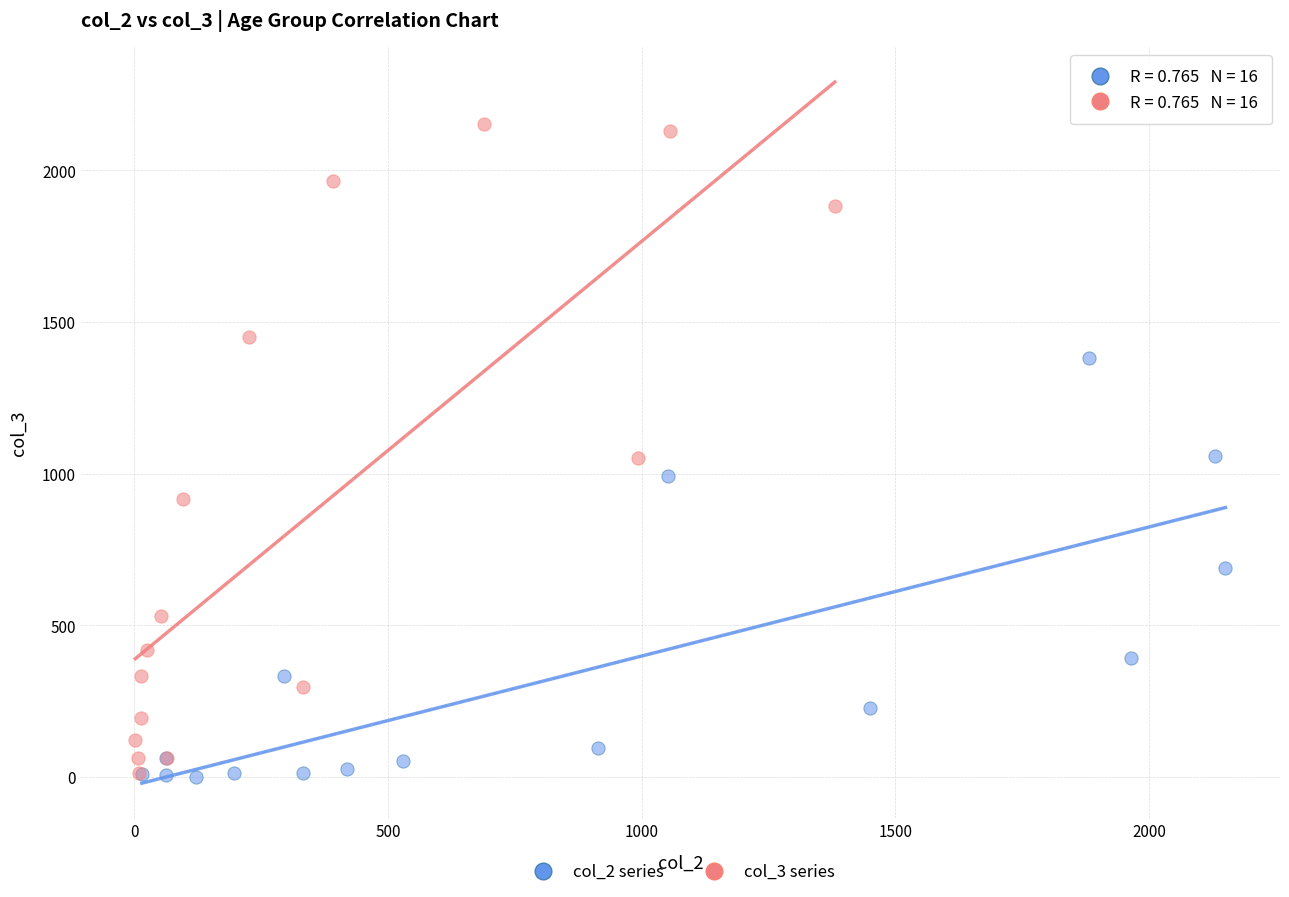

Which series reaches the maximum Y coordinate?

col_3 series